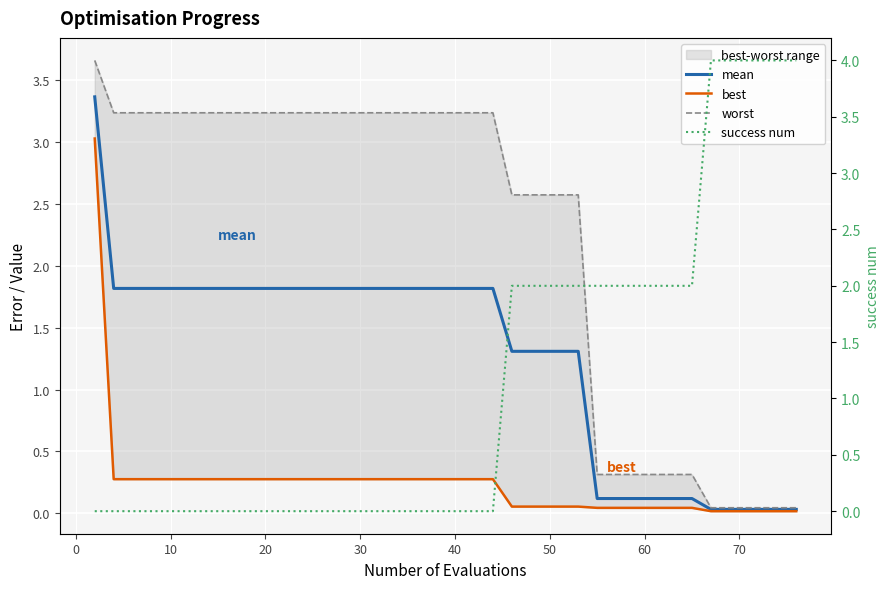

Reading left to right, transcribe all the data shown in this chart.

mean: 3.4	1.8	1.8	1.8	1.8	1.8	1.8	1.8	1.8	1.8	1.3	1.3	0.1	0.1	0.0	0.0	0.0	0.0	0.0
best: 3.0	0.3	0.3	0.3	0.3	0.3	0.3	0.3	0.3	0.3	0.1	0.1	0.0	0.0	0.0	0.0	0.0	0.0	0.0
worst: 3.7	3.2	3.2	3.2	3.2	3.2	3.2	3.2	3.2	3.2	2.6	2.6	0.3	0.3	0.0	0.0	0.0	0.0	0.0
success num: 0.0	0.0	0.0	0.0	0.0	0.0	0.0	0.0	0.0	0.0	2.0	2.0	2.0	2.0	4.0	4.0	4.0	4.0	4.0